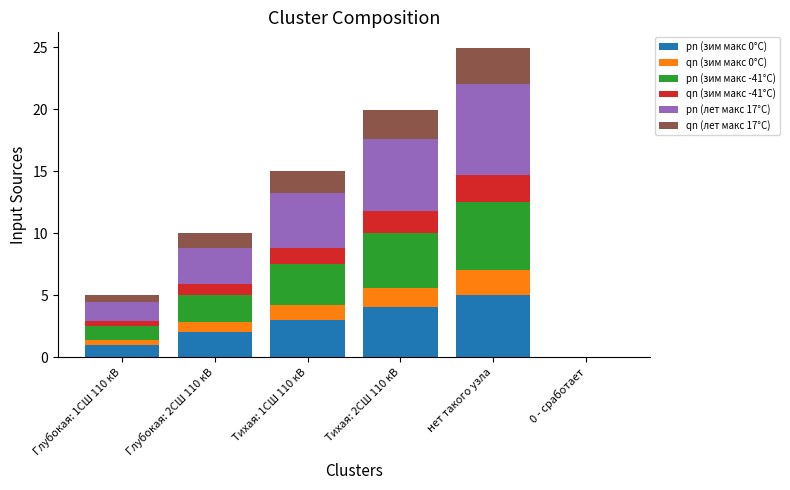

True or false: pn (зим макс 0°C) has a value of 2.0 at Глубокая: 2СШ 110 кВ.

True